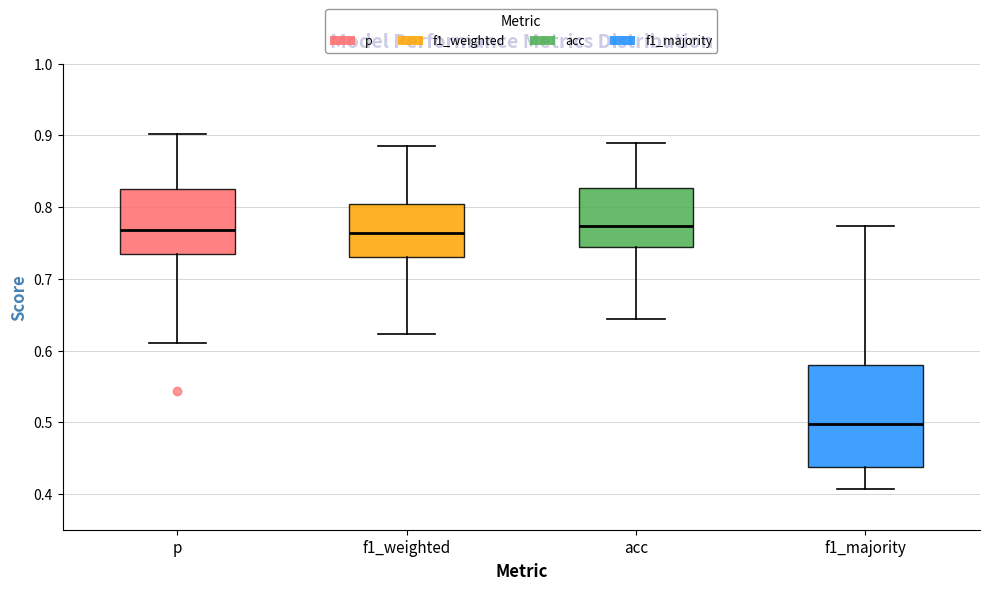

Where does the lower whisker of the box for acc end on the y-axis? The values are not printed on the chart, so give them approximately, as read against the axis.

0.64